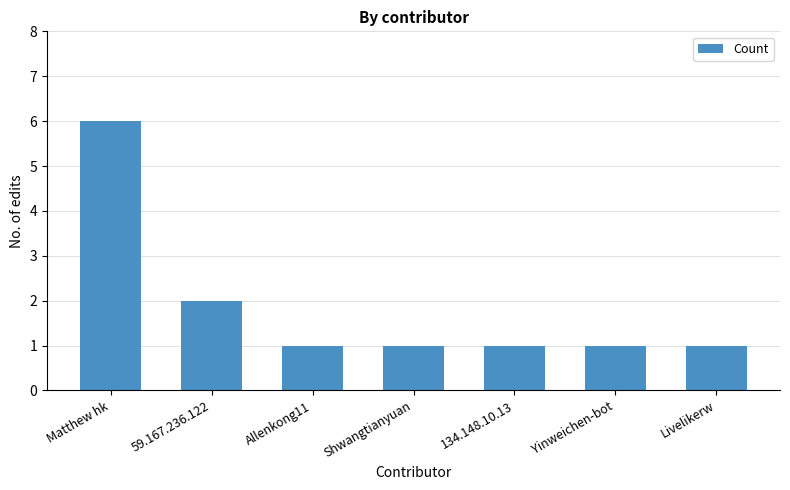

True or false: the data shows 1 at Yinweichen-bot.

True